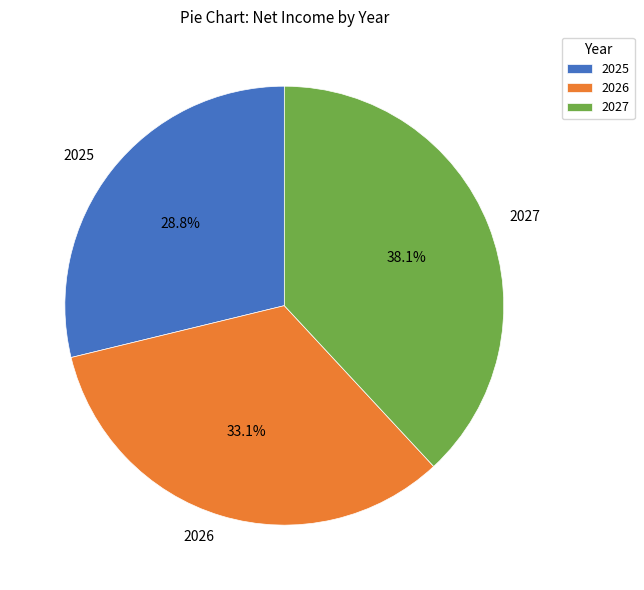

To the nearest percent, what portion does 2027 represent?

38%